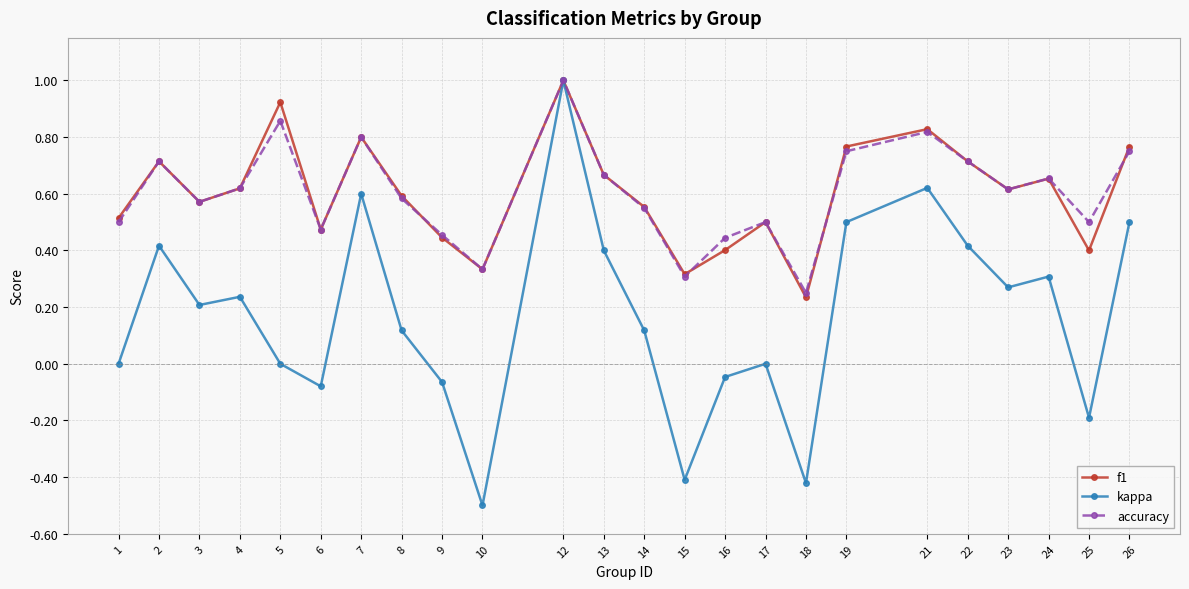

What is the value of the kappa point at the 10th from the left?

-0.5